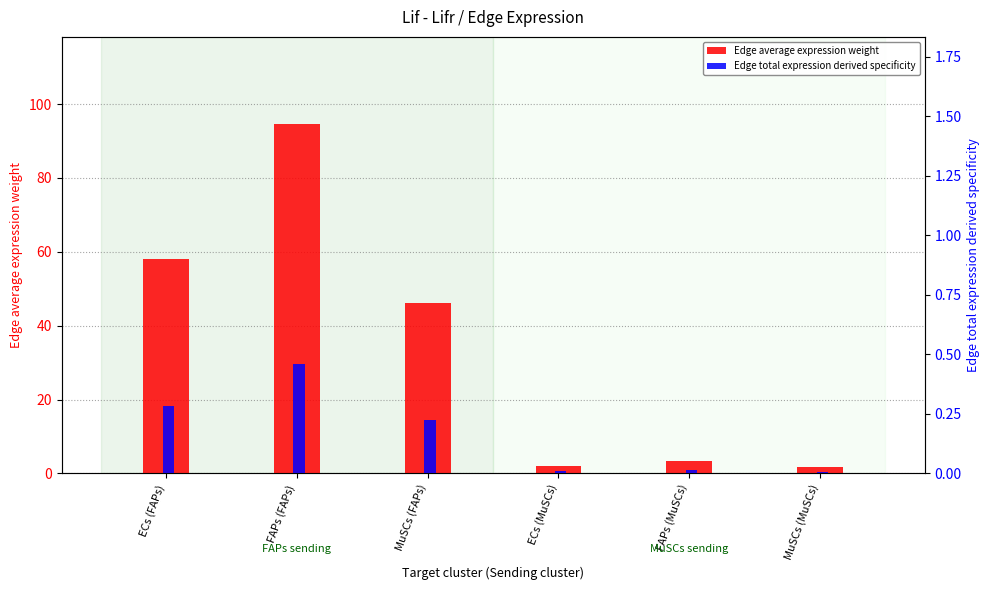

What is the value of the Edge total expression derived specificity bar at the 2nd from the left?

0.5